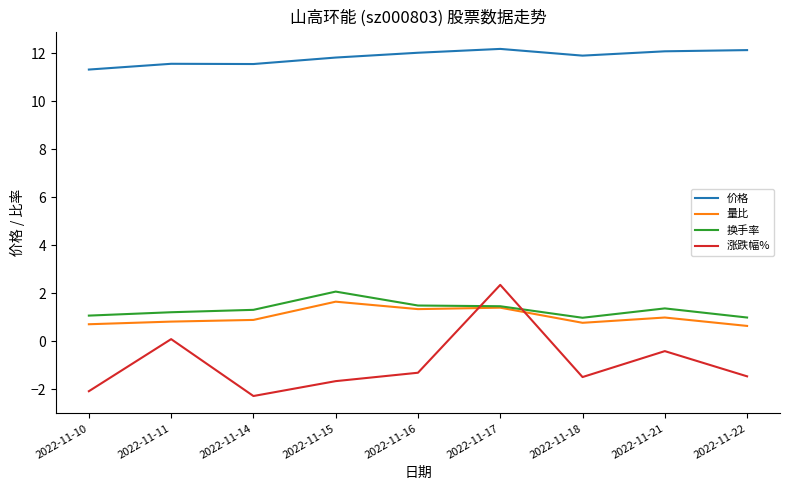

At which category is the sum across all series the highest?

2022-11-17